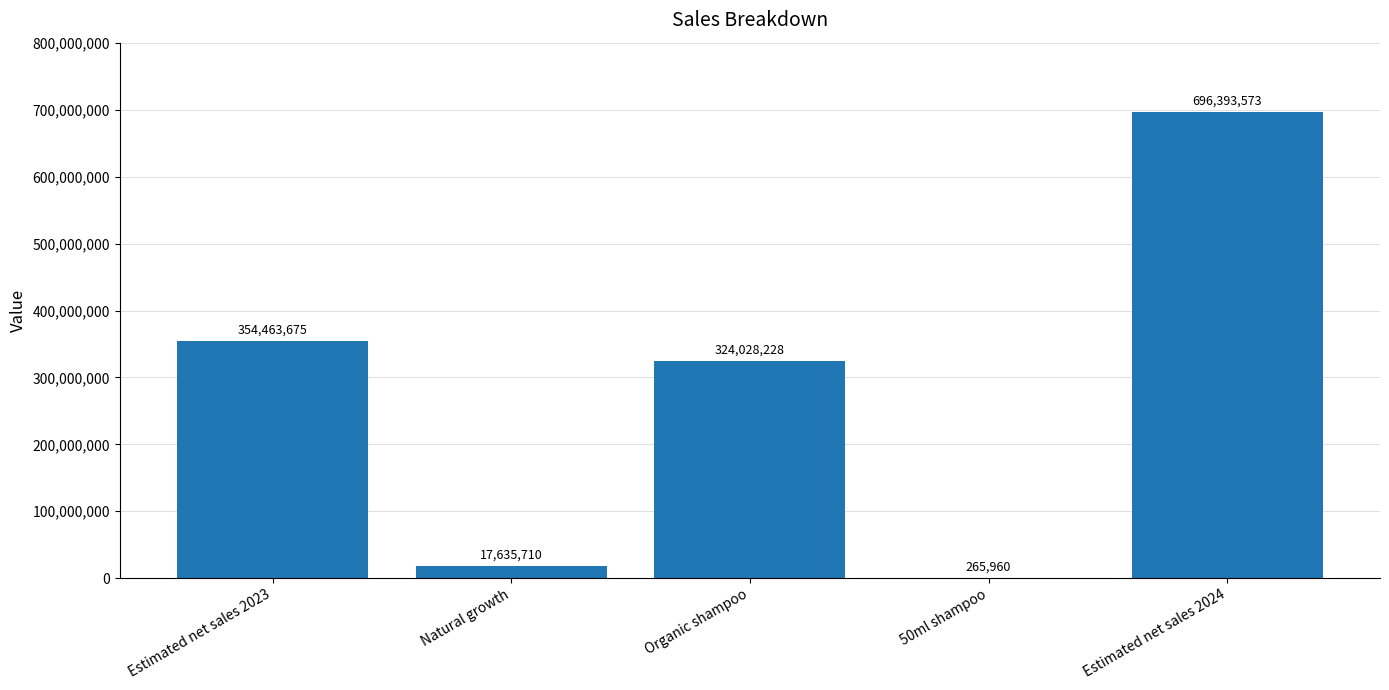

What is the sum of the values at Natural growth and Estimated net sales 2023?

372099385